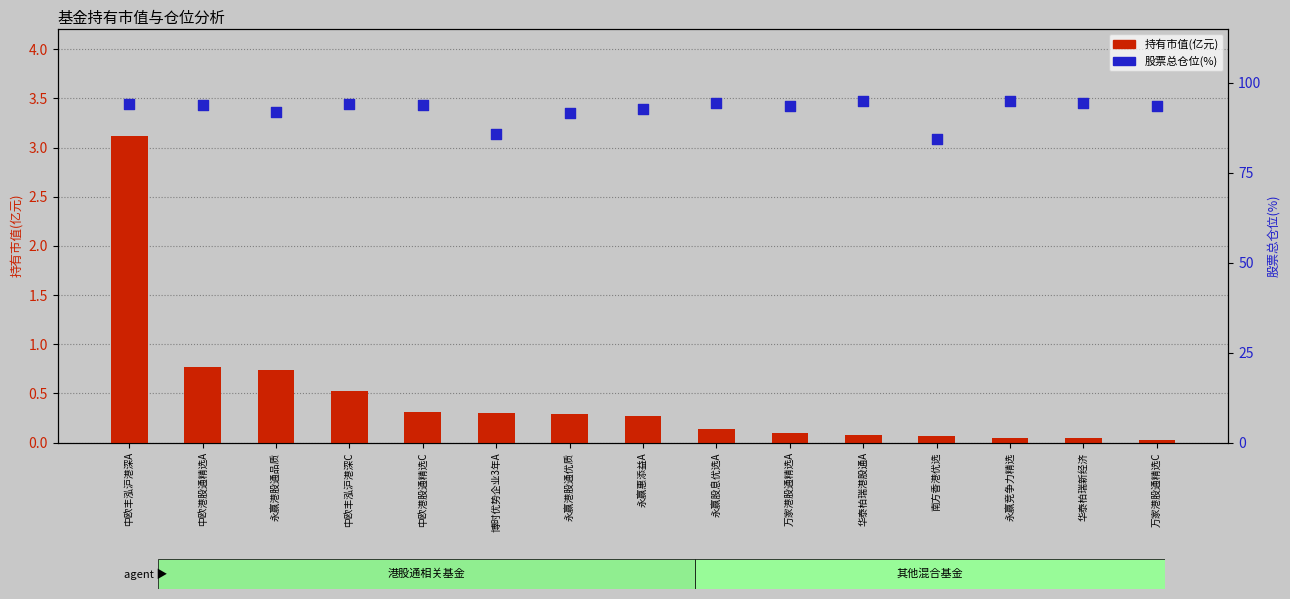

Which series reaches the maximum Y coordinate?

股票总仓位(%)